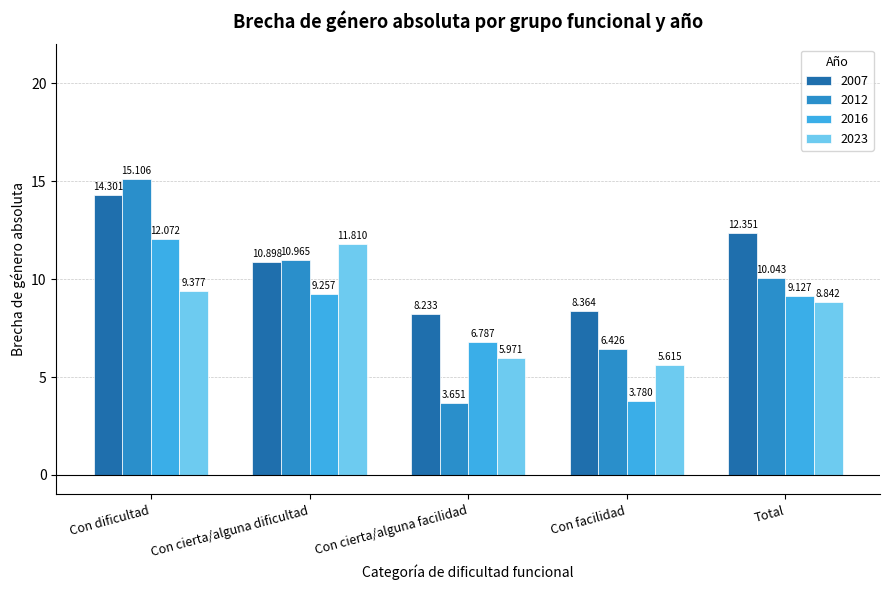

Which series has the widest spread of values?

2012